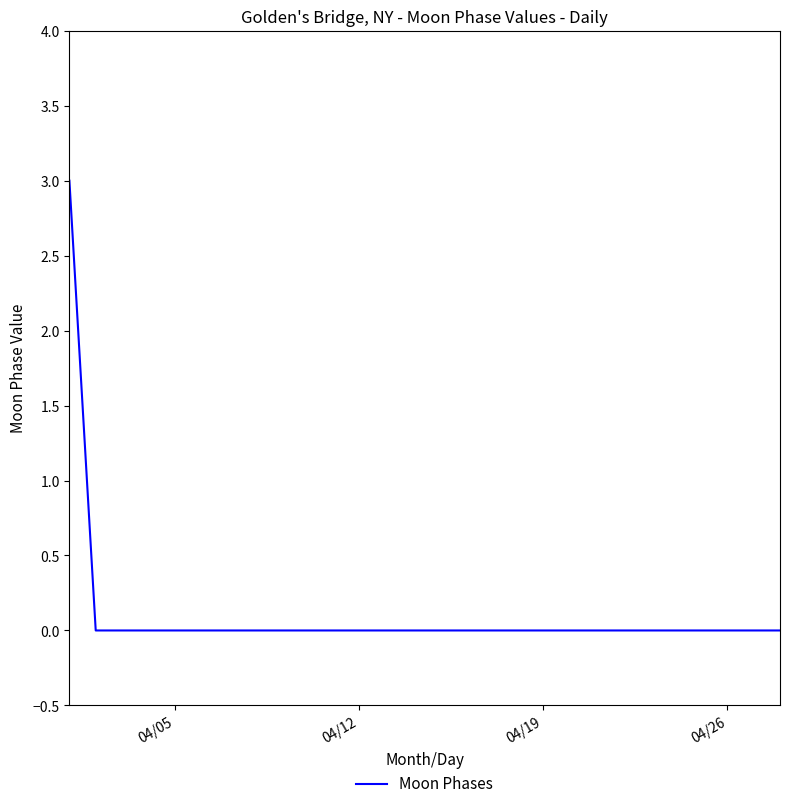

What is the difference between the maximum and minimum values?

3